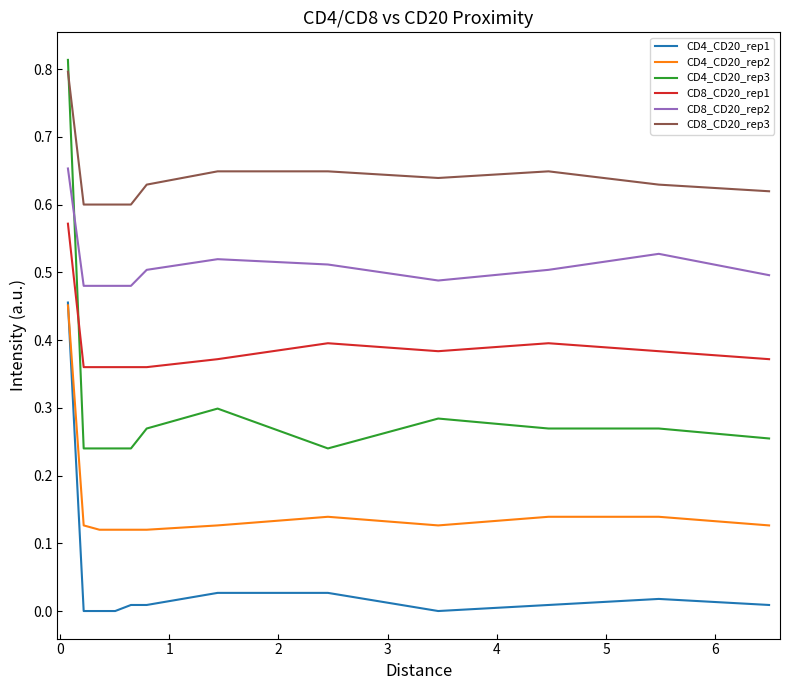

Which series has the largest range (max minus min)?

CD4_CD20_rep3